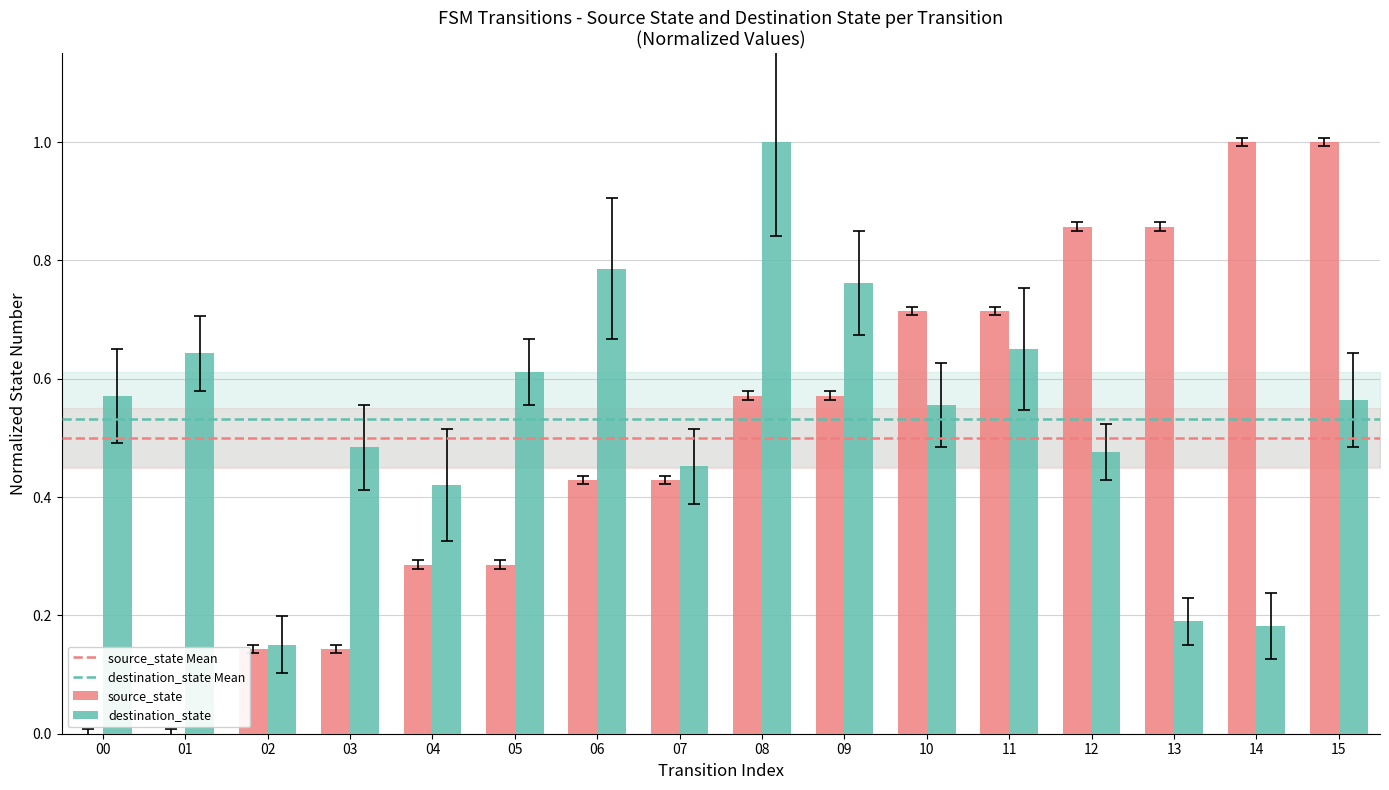

True or false: source_state has a value of 0.2 at 13.

False